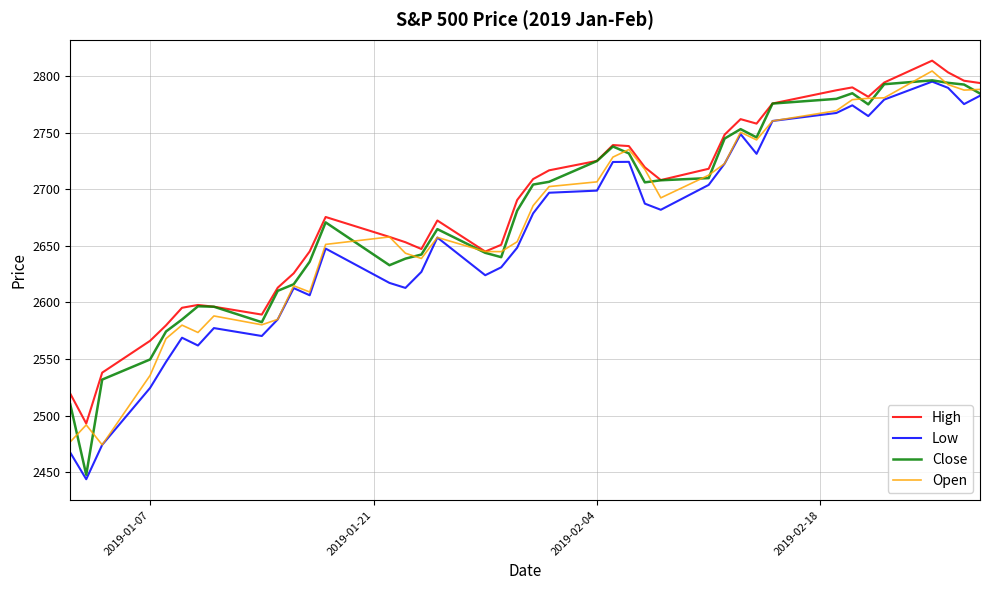

List the series in order of their overall mean, highest first.

High, Close, Open, Low